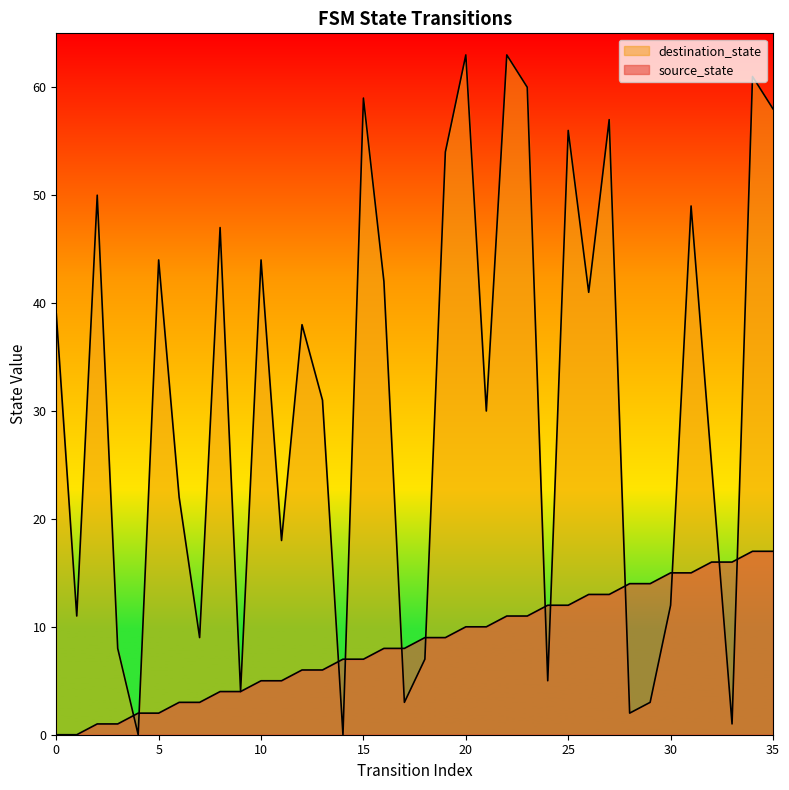

What is the difference between the destination_state values at 27 and 35?

1